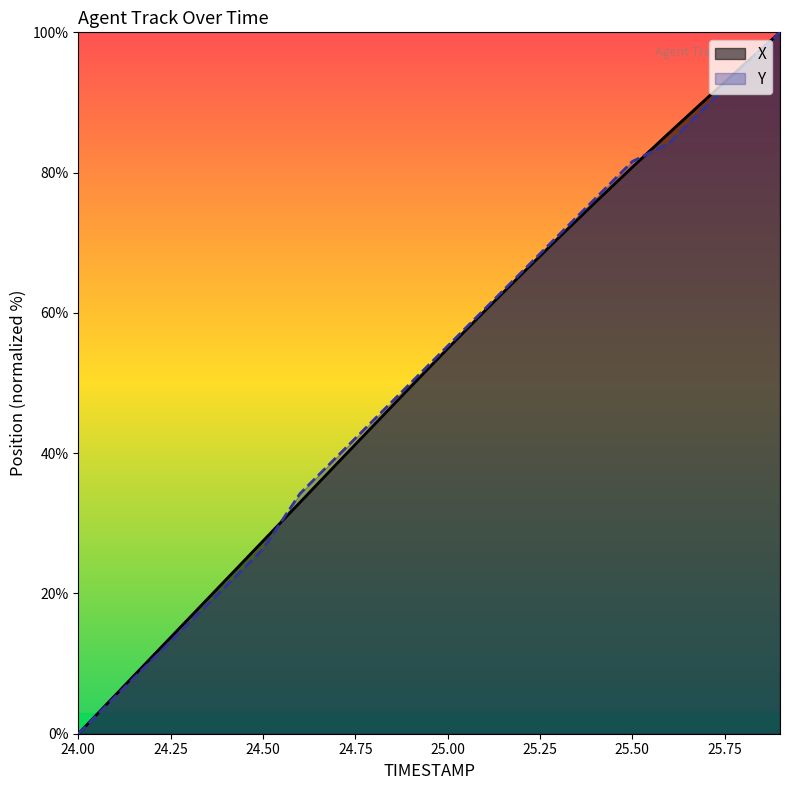

Reading left to right, what are all the values shown in this chart?

X: 24.0=0.0	24.1=5.5	24.2=11.0	24.3=16.5	24.4=22.0	24.5=27.5	24.6=33.0	24.7=38.5	24.8=44.0	24.9=49.5	25.0=54.9	25.1=60.3	25.2=65.5	25.3=70.7	25.4=75.8	25.5=80.8	25.6=85.7	25.7=90.5	25.8=95.3	25.9=100.0
Y: 24.0=0.0	24.1=5.3	24.2=10.5	24.3=15.8	24.4=21.1	24.5=26.3	24.6=34.2	24.7=39.5	24.8=44.7	24.9=50.0	25.0=55.3	25.1=60.5	25.2=65.8	25.3=71.1	25.4=76.3	25.5=81.6	25.6=84.2	25.7=89.5	25.8=94.7	25.9=100.0